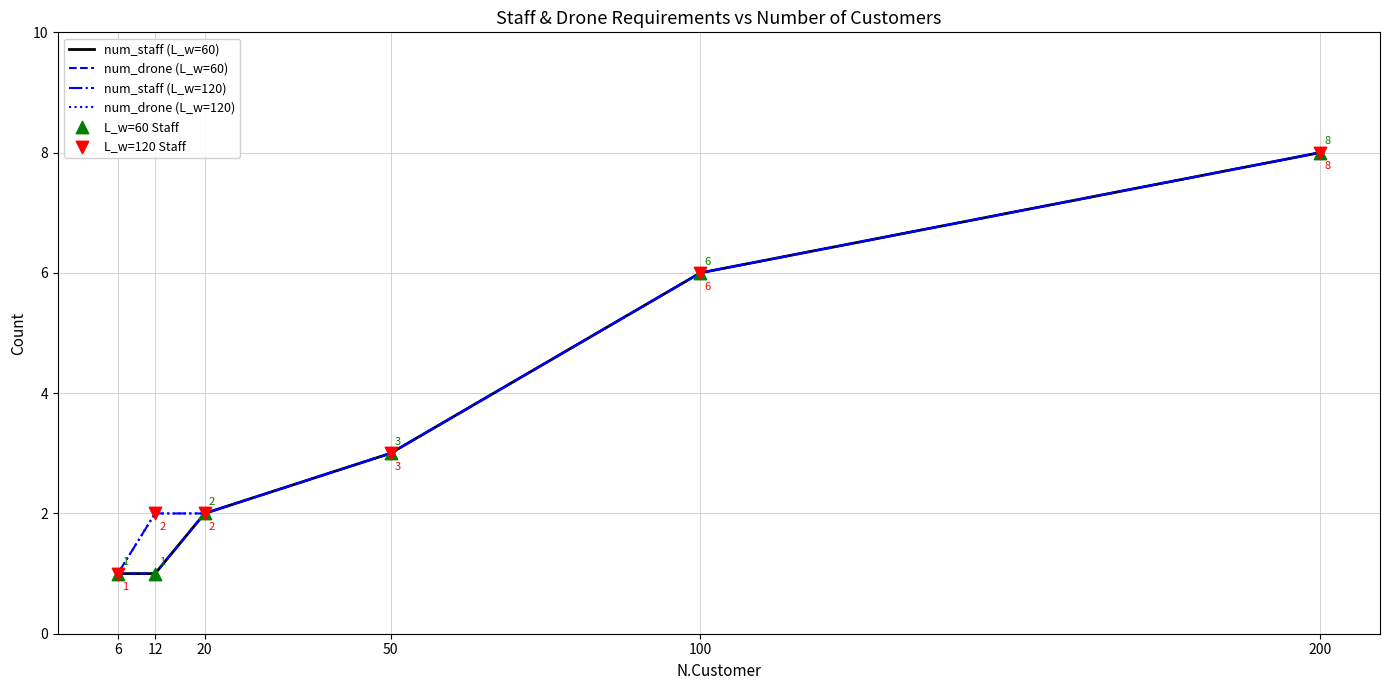

What is the total value across all series at 200?

48